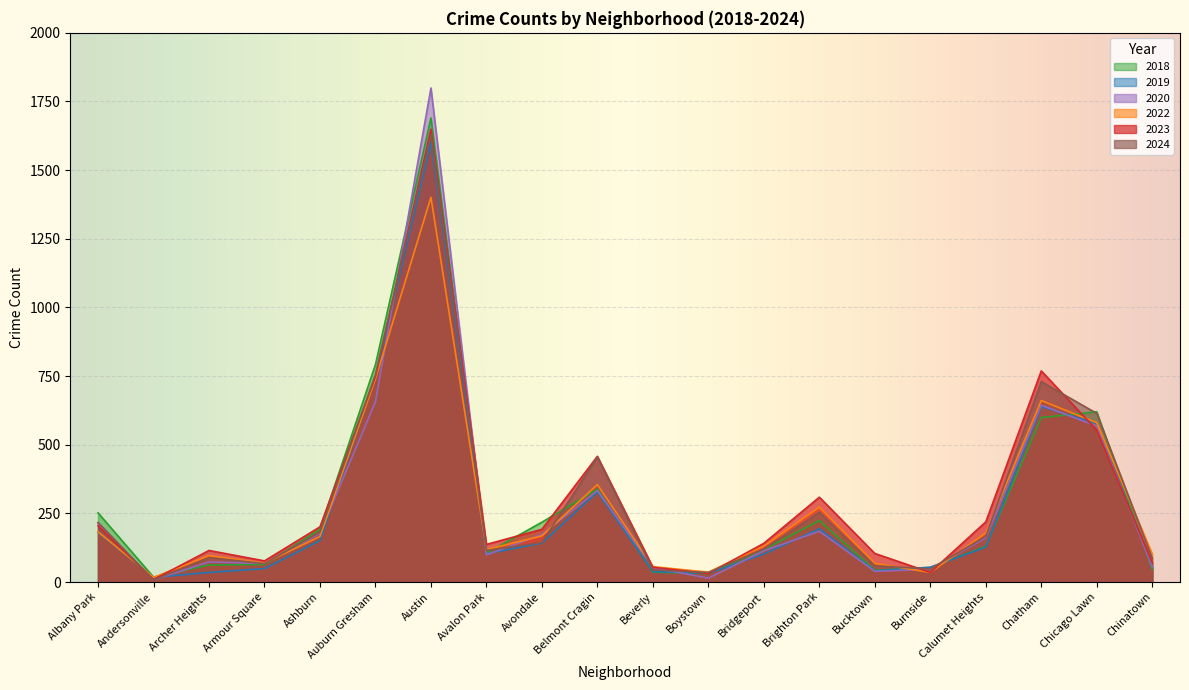

Is it true that 2019 equals 1030 at Chicago Lawn?

False